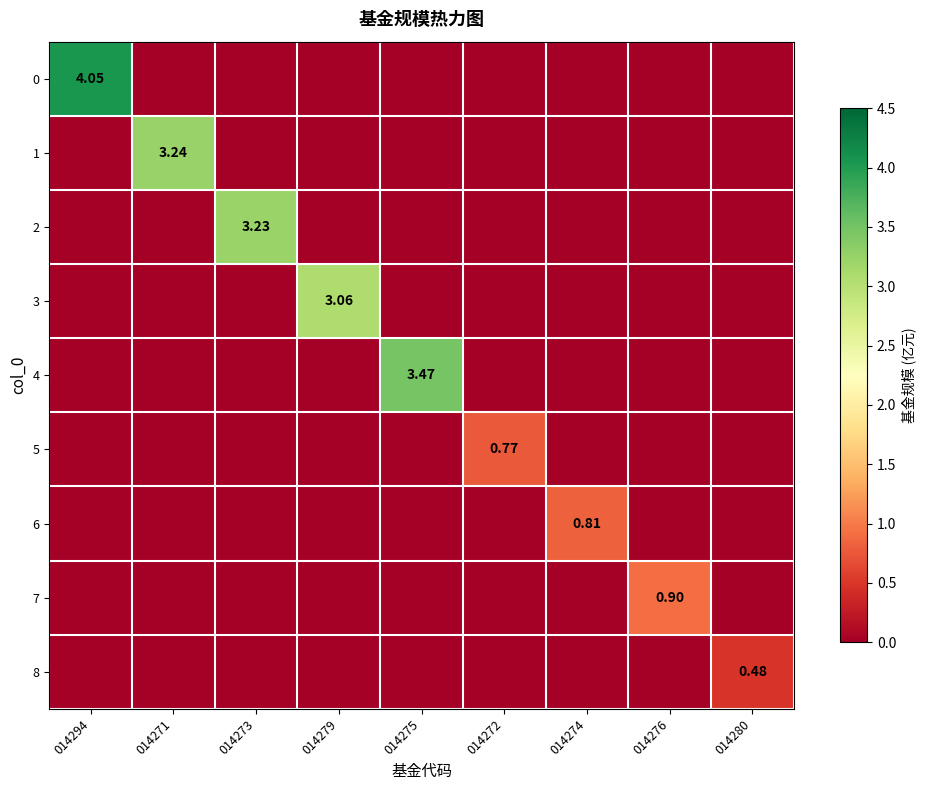

What is the total value across all series at 014274?

0.8